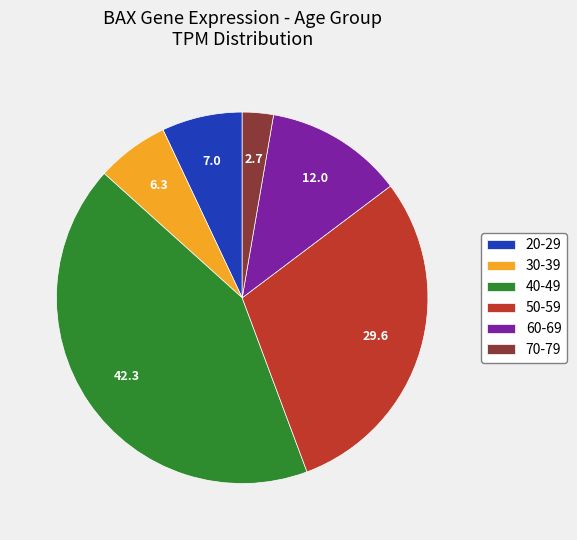

Is the sum of 40-49 and 70-79 greater than half?

No